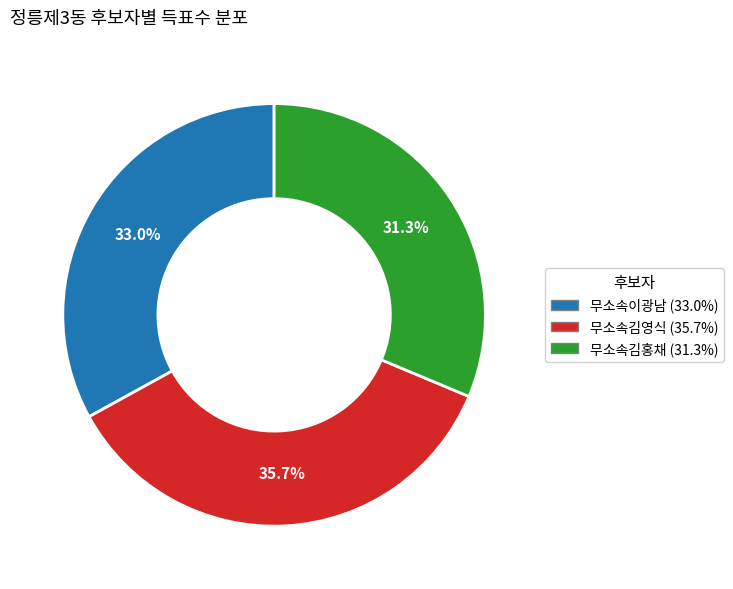

The 무소속김홍채 slice represents 42% of the pie. True or false?

False